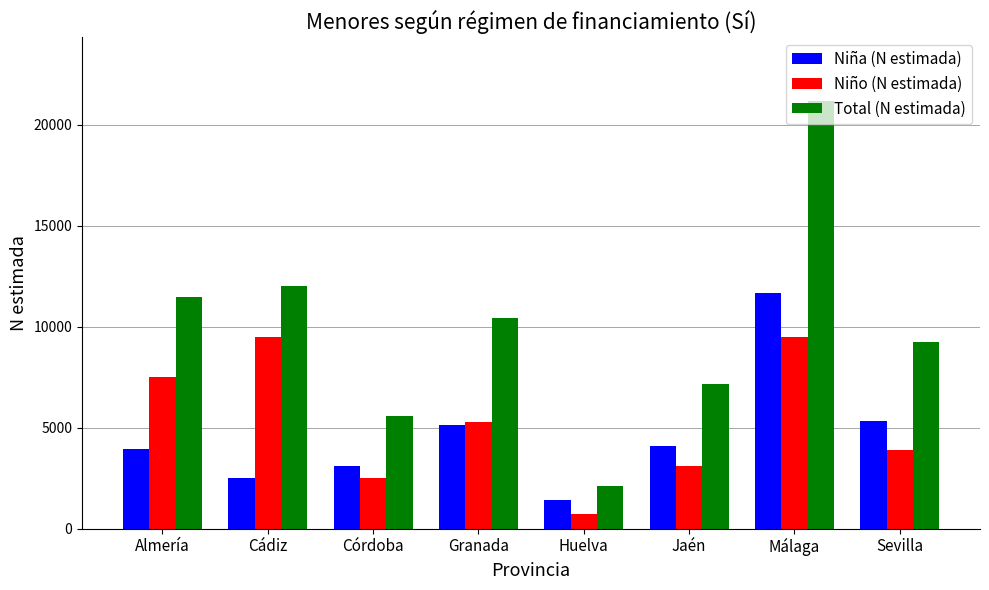

True or false: Niño (N estimada) has a value of 3096 at Jaén.

True